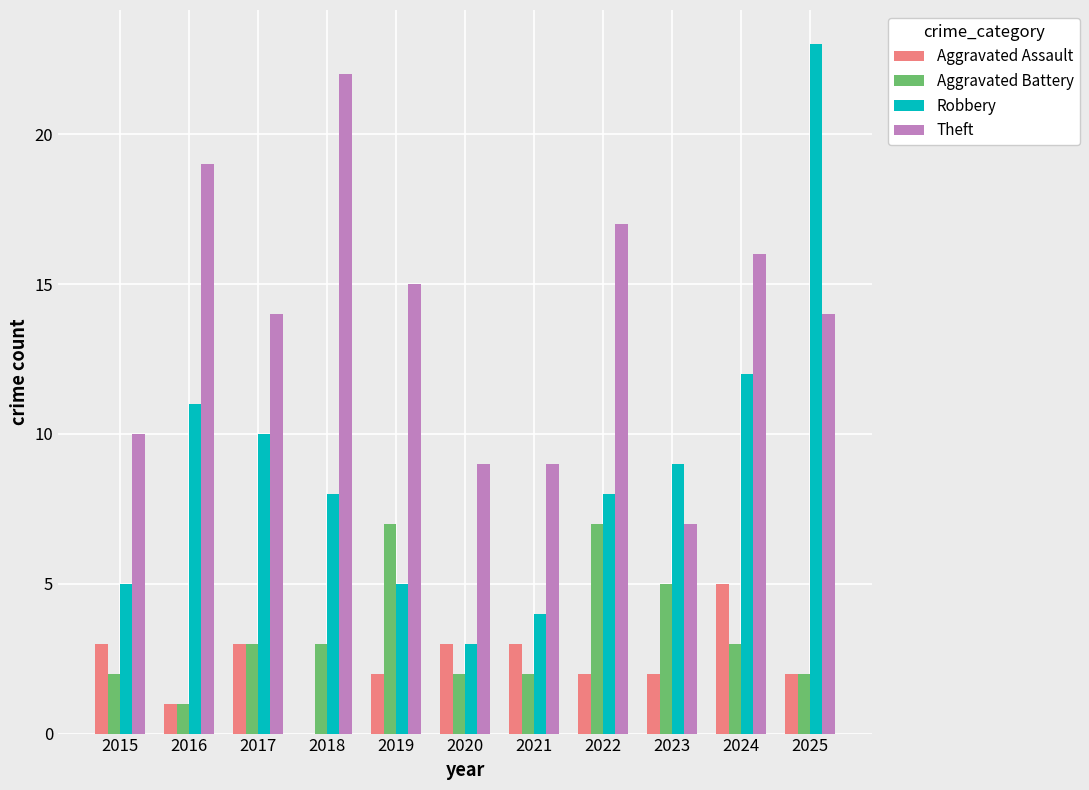

What is the sum of the Robbery values at 2015 and 2023?

14